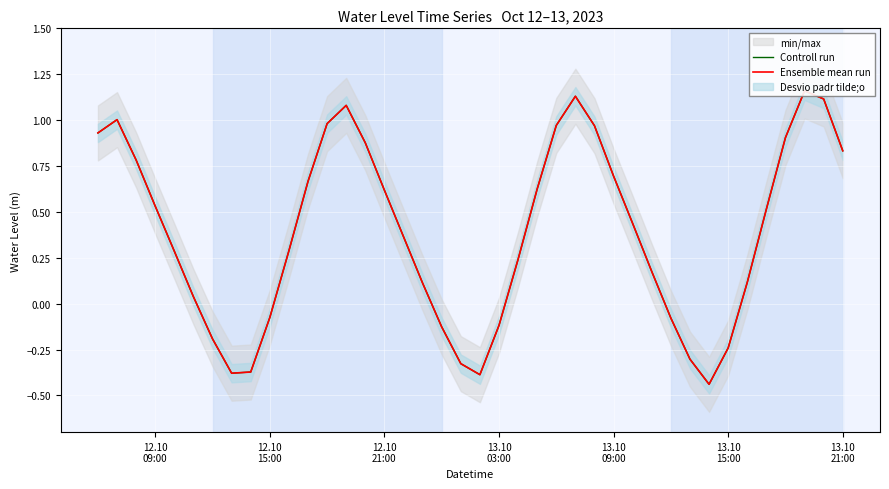

True or false: Ensemble mean run and Controll run cross at least once.

False